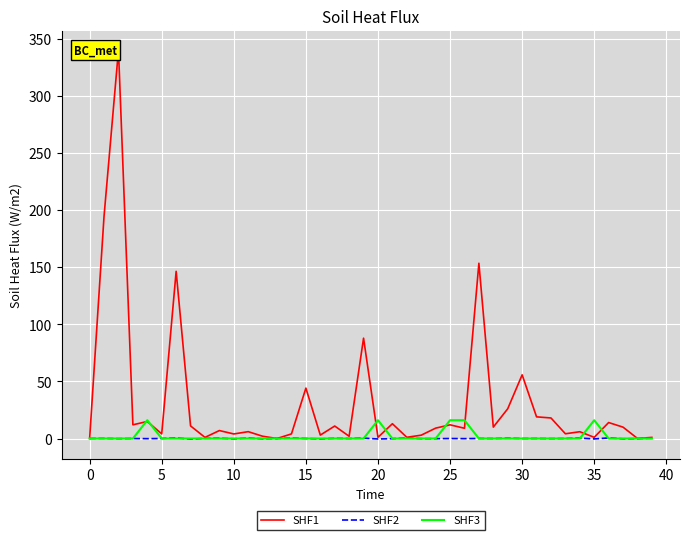

Which series has the largest range (max minus min)?

SHF1